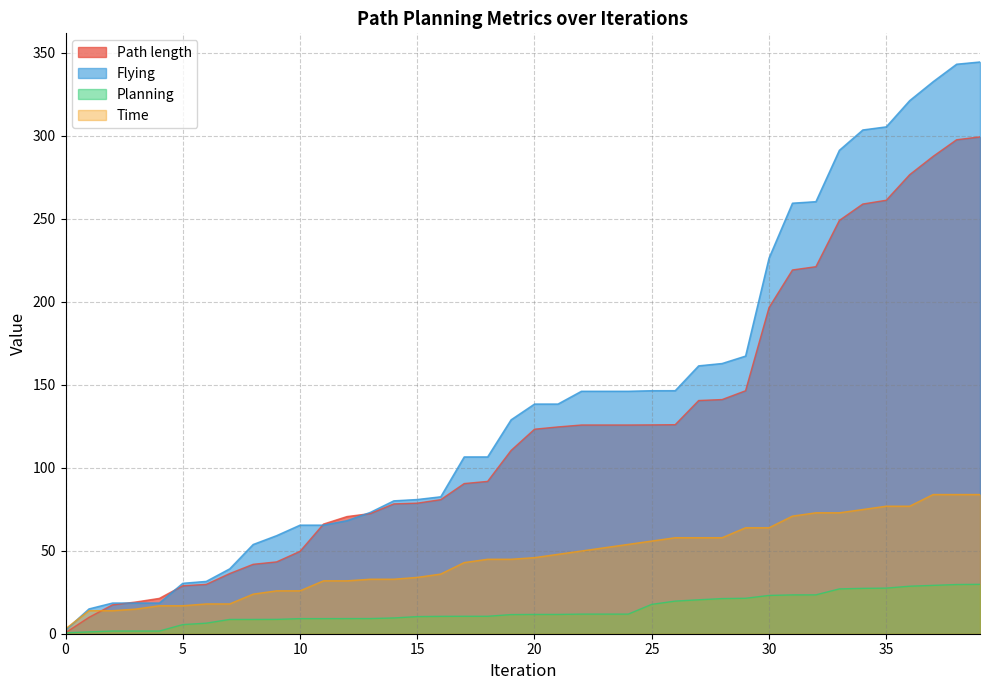

True or false: Flying has more than 0 interior local peaks.

False